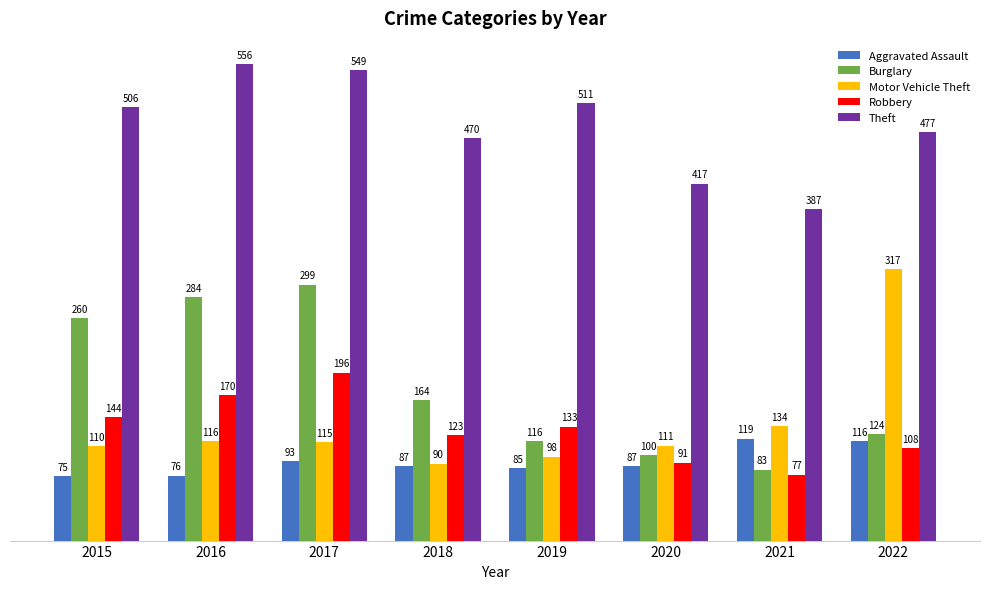

Between 2016 and 2020, which series saw the biggest shift?

Burglary